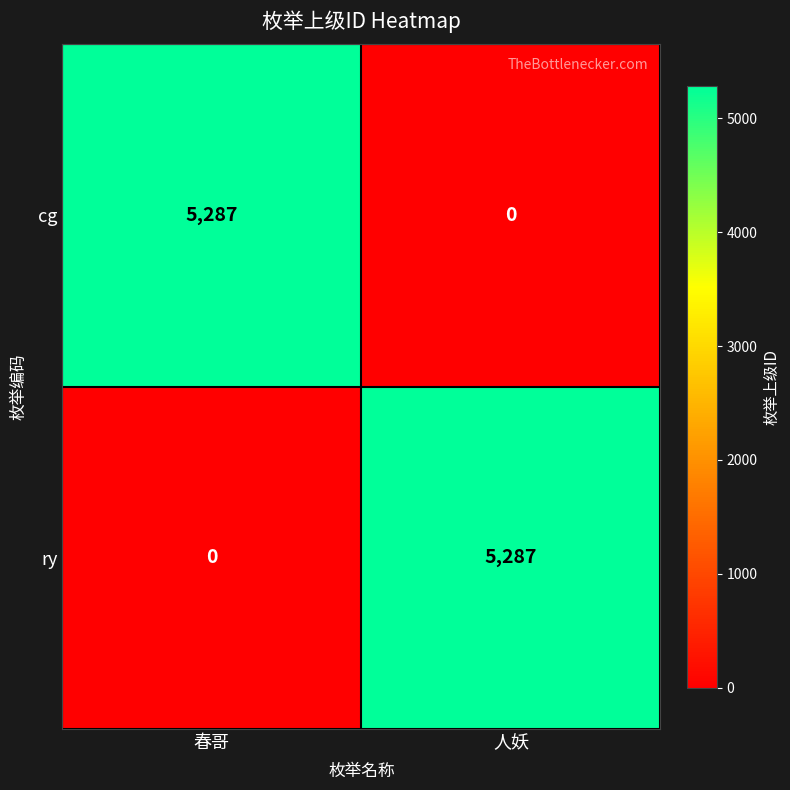

Rank the series at 人妖 from lowest to highest value.

cg, ry